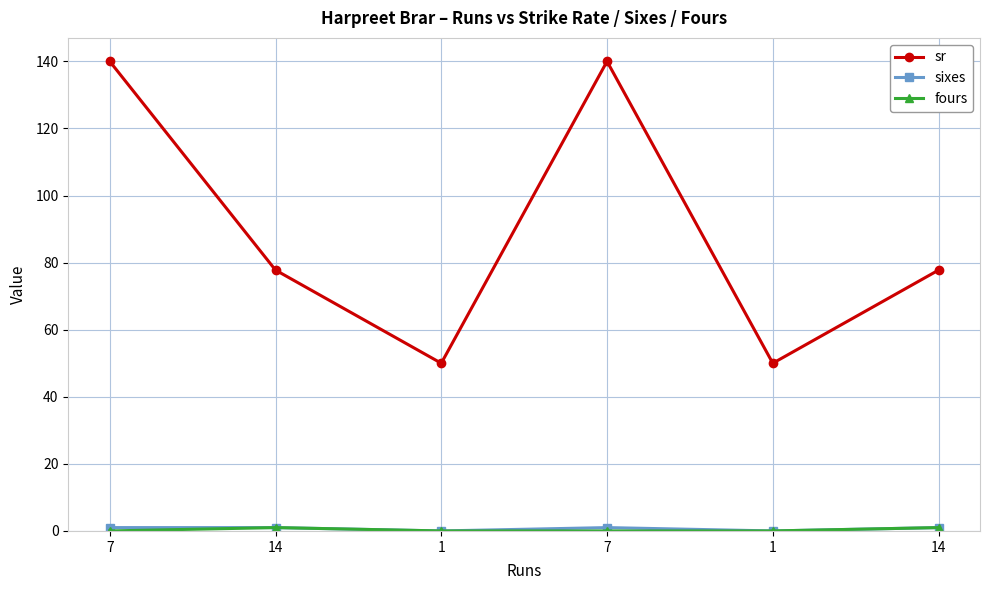

Reading right to left, transcribe all the data shown in this chart.

sr: 77.8	50.0	140.0	50.0	77.8	140.0
sixes: 1.0	0.0	1.0	0.0	1.0	1.0
fours: 1.0	0.0	0.0	0.0	1.0	0.0